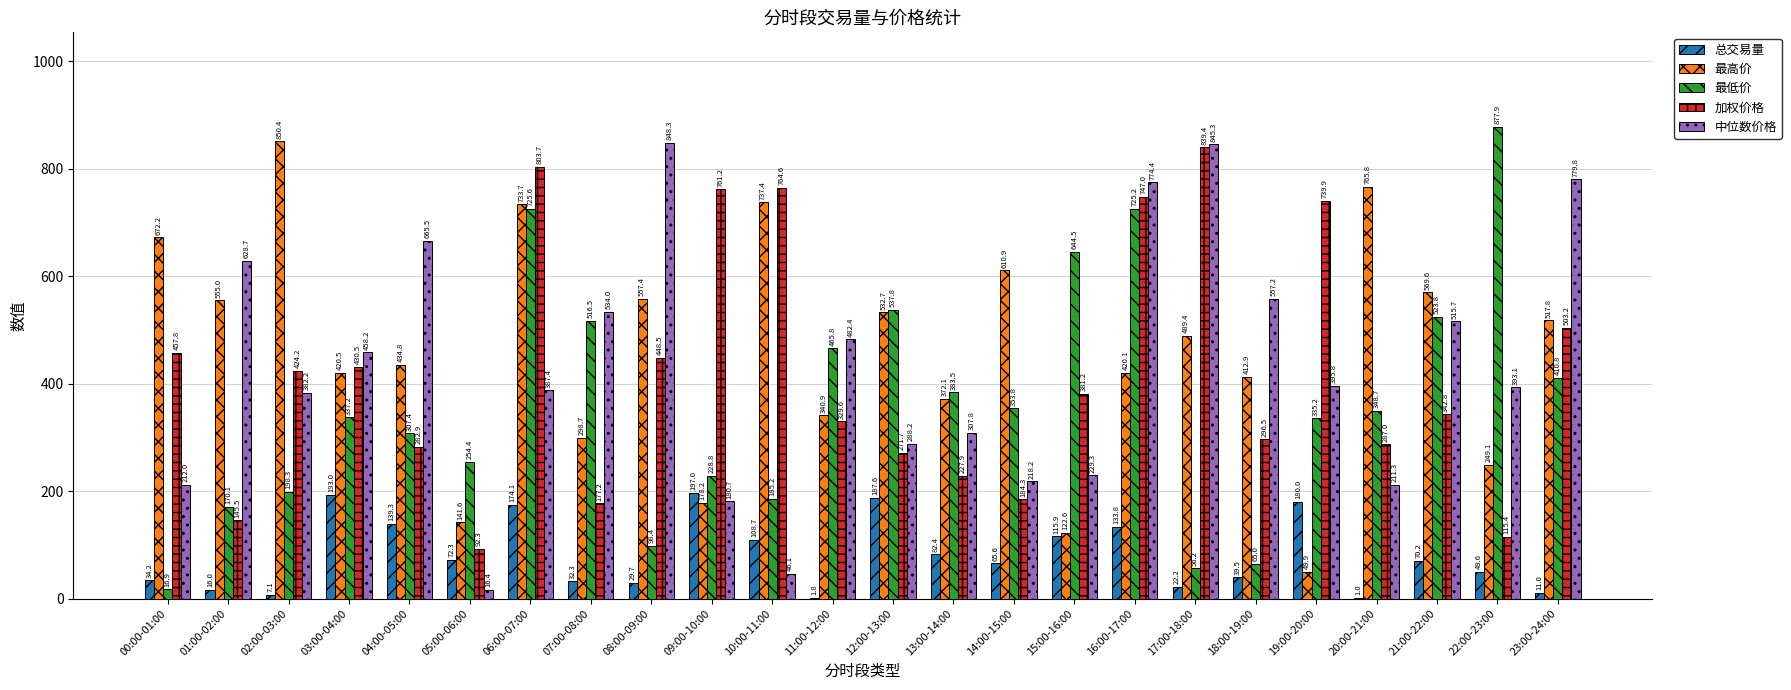

Are the bars grouped side by side (vs. stacked)?

Yes